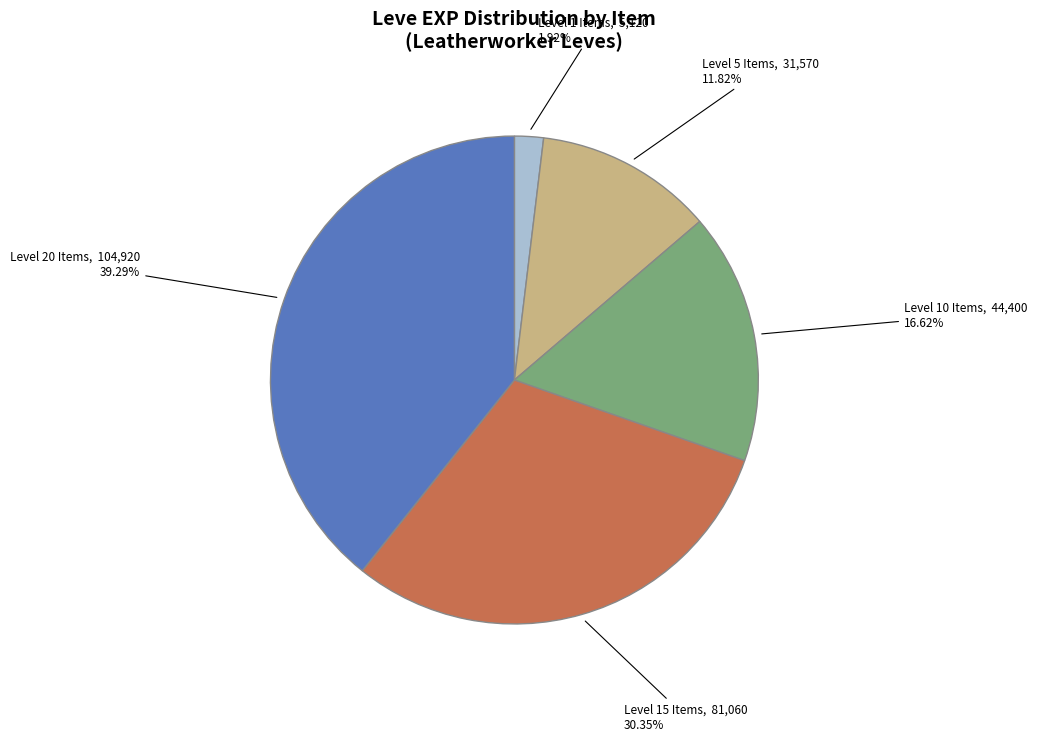

Combined, do Level 5 Items and Level 20 Items account for over 50%?

Yes